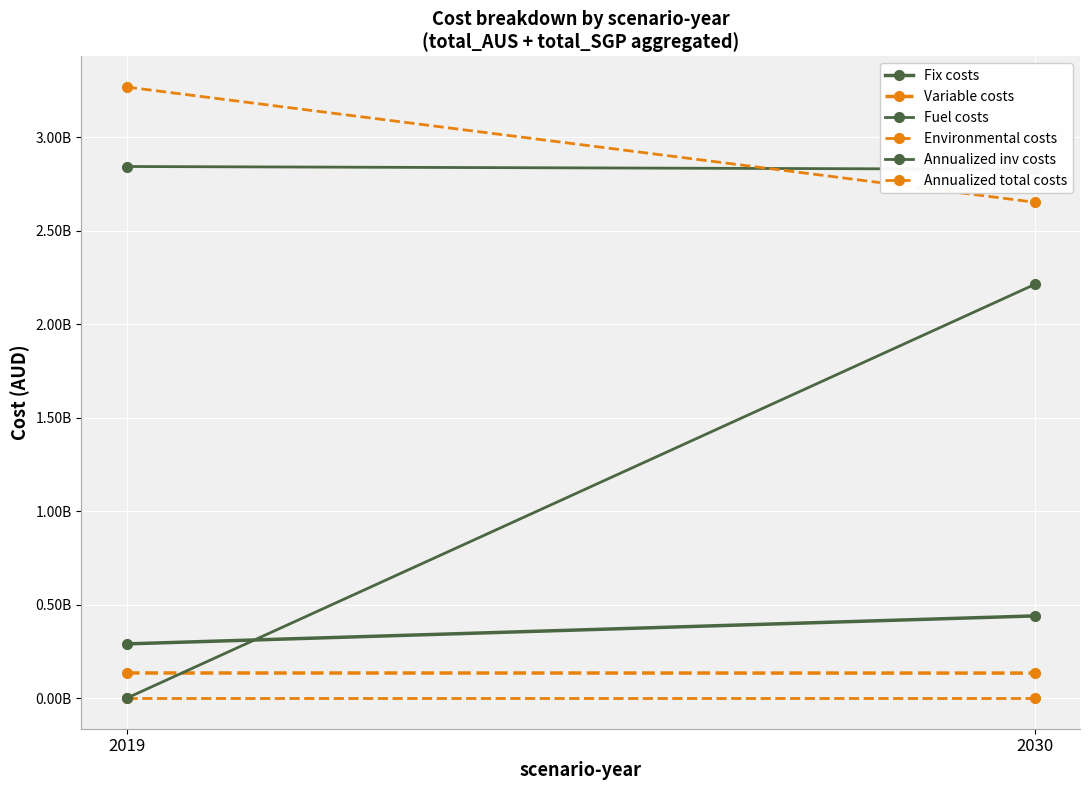

How many lines are shown in the chart?

6